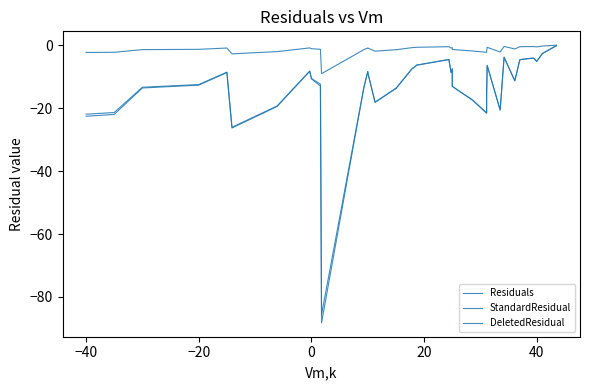

Is the value of StandardResidual at 29 greater than the value of DeletedResidual at 32?

Yes